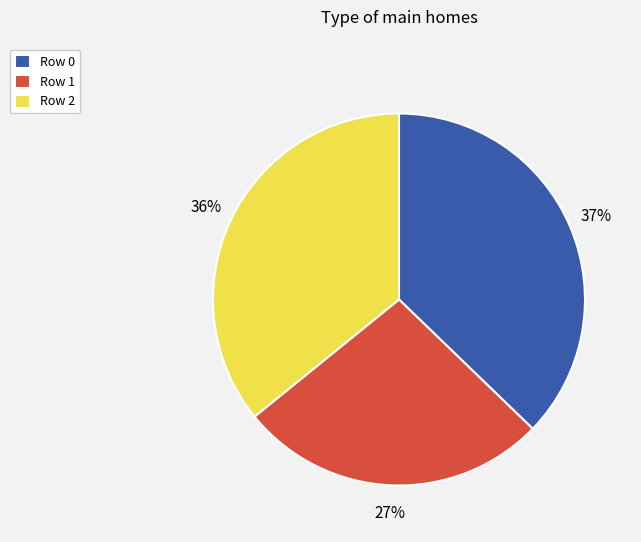

To the nearest percent, what is the combined percentage of Row 0 and Row 1?

64%